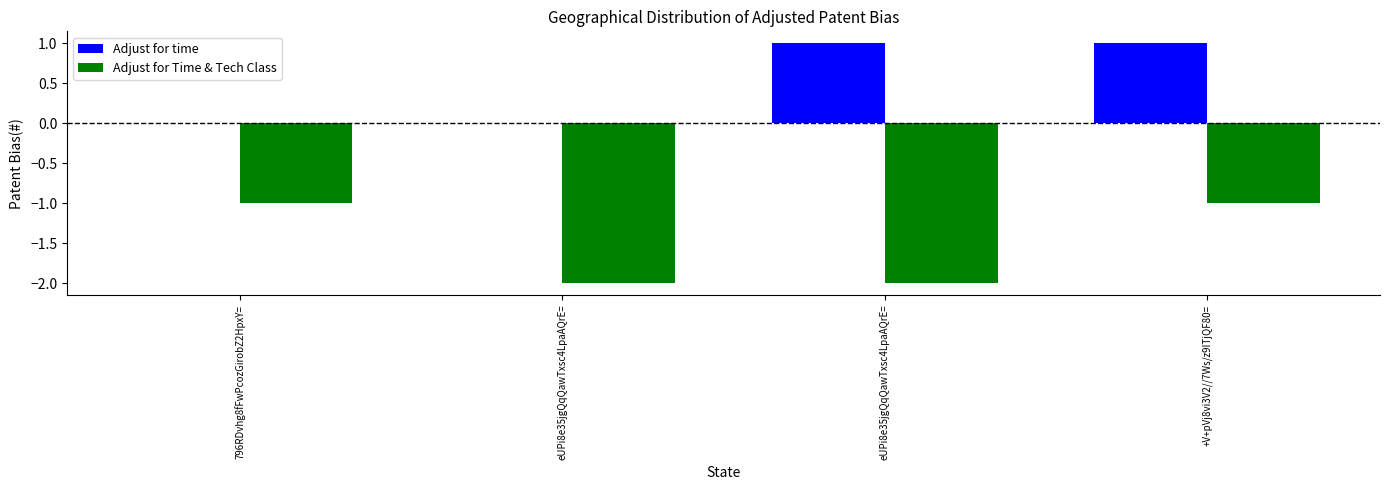

What are all the series names shown in the legend?

Adjust for time, Adjust for Time & Tech Class